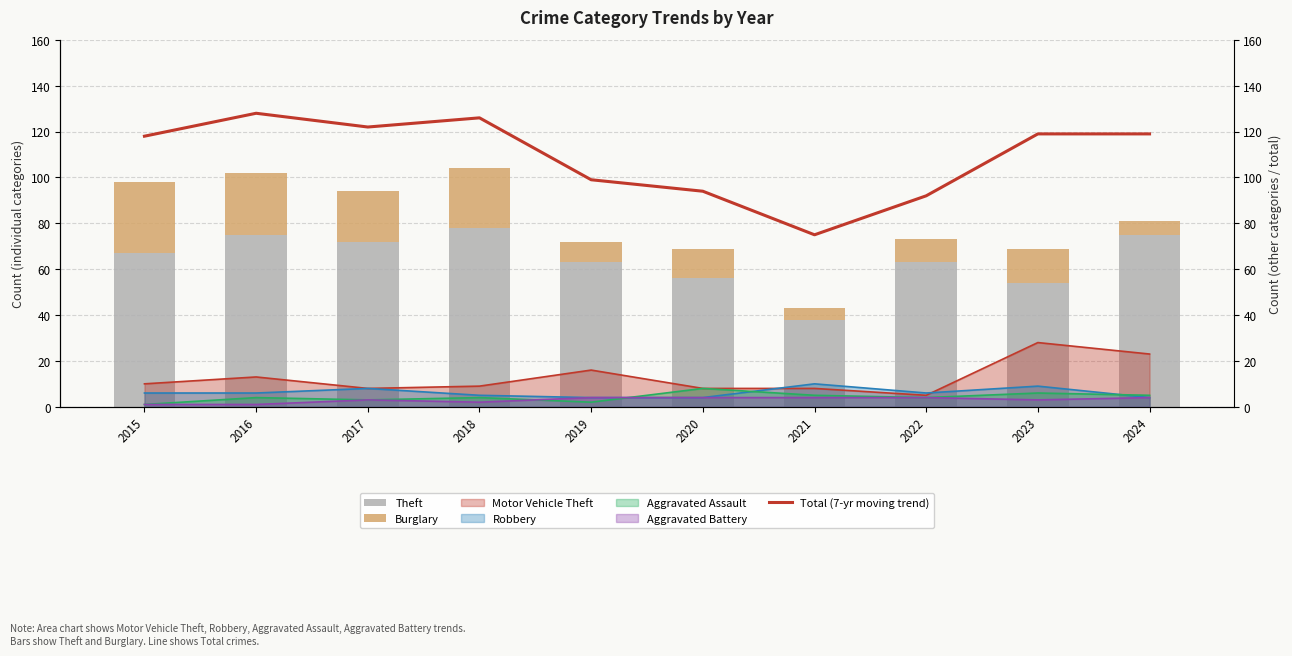

Reading left to right, extract all data points from this chart.

Theft: 67	75	72	78	63	56	38	63	54	75
Burglary: 31	27	22	26	9	13	5	10	15	6
Total (7-yr moving trend): 118	128	122	126	99	94	75	92	119	119